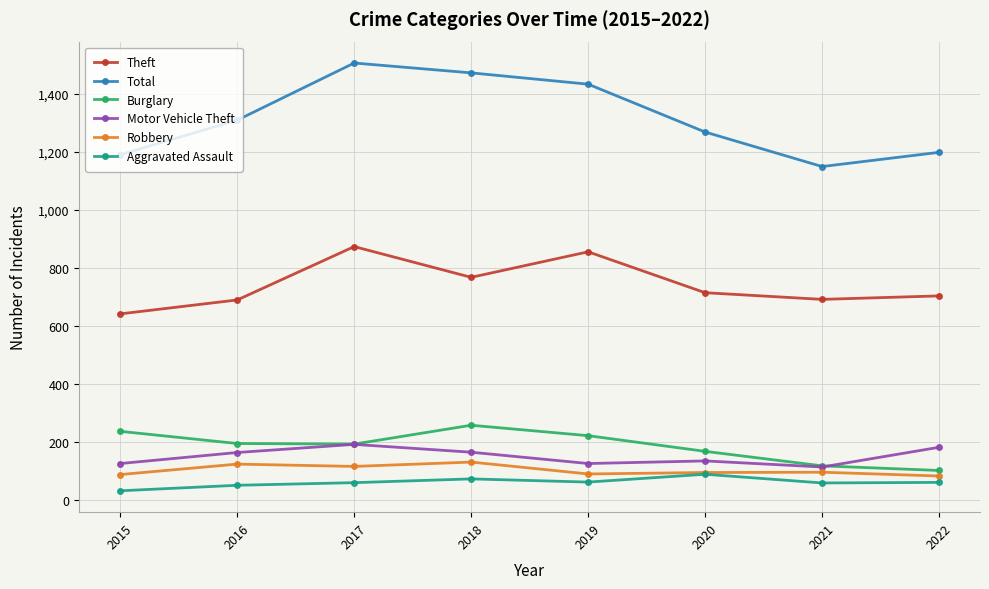

True or false: Total has a value of 2432 at 2018.

False